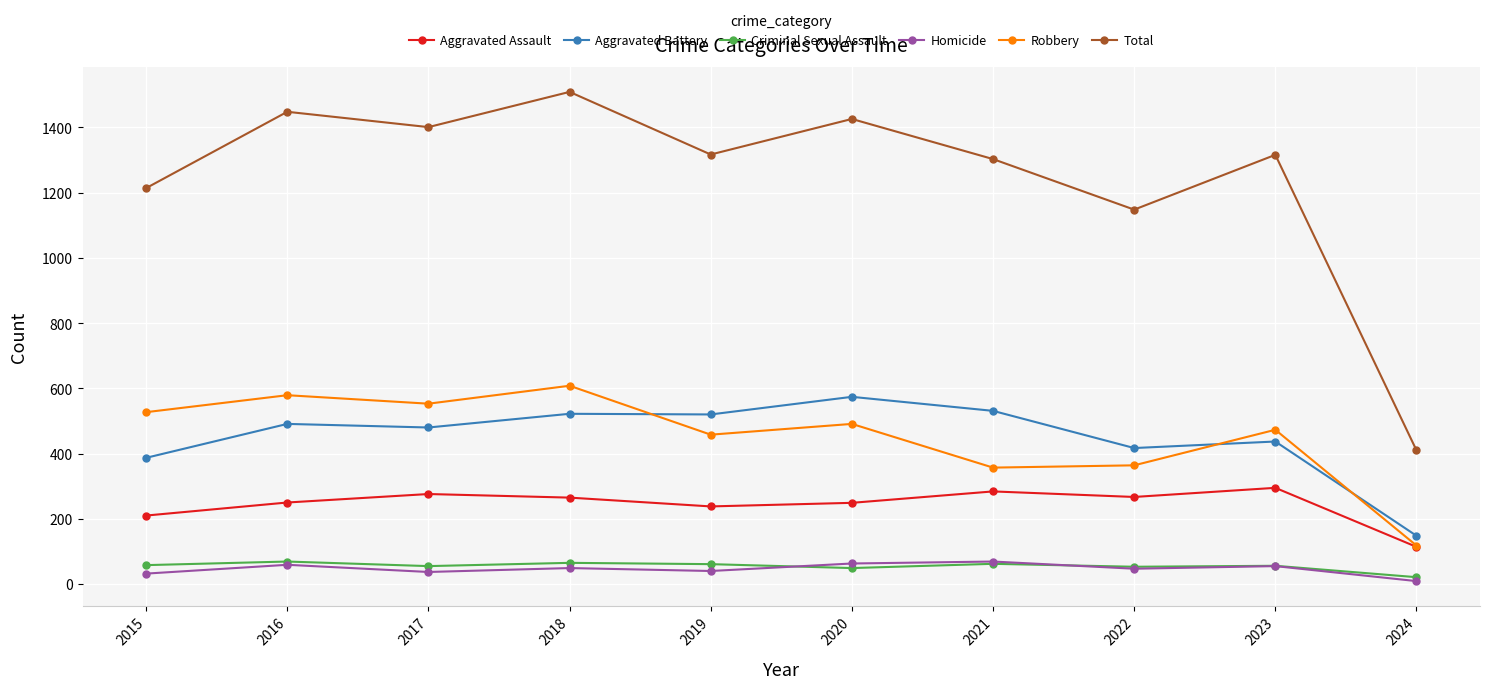

Read the Criminal Sexual Assault value at 2020.

49